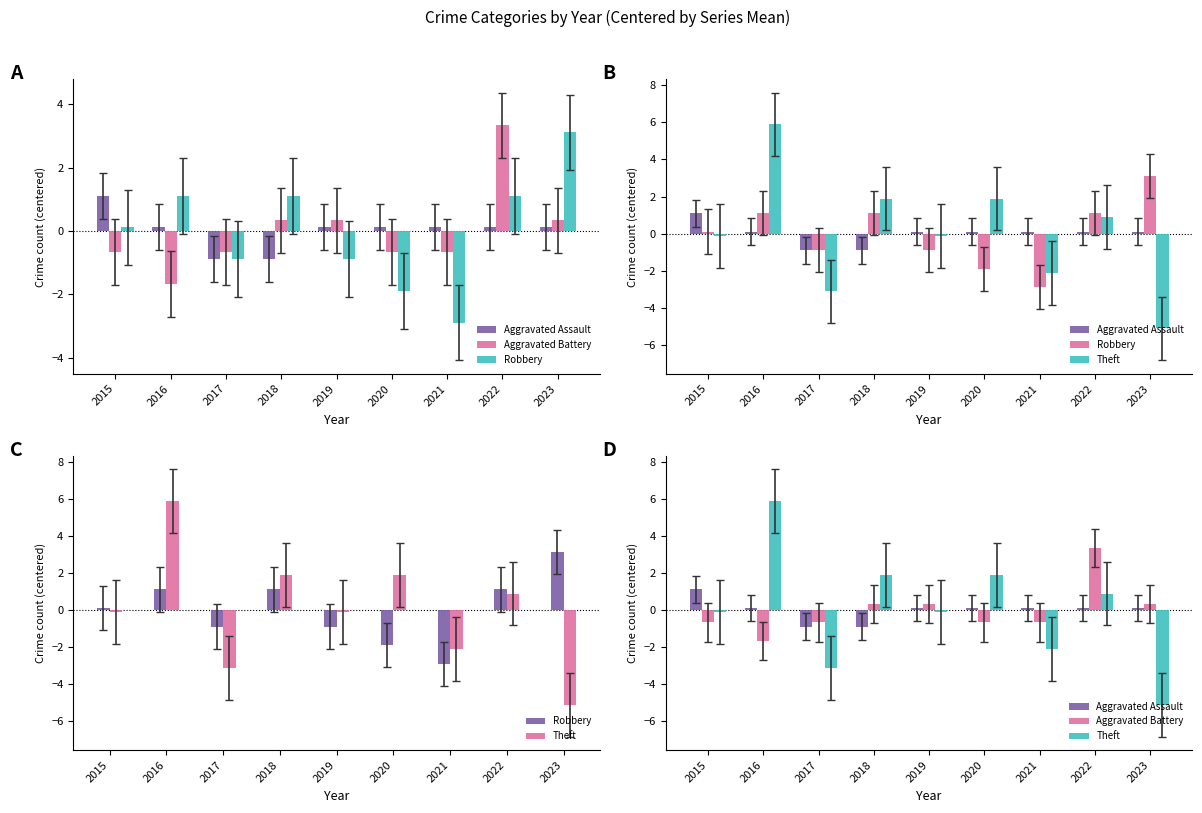

The Aggravated Assault series shows 0.1 at 2021. True or false?

True